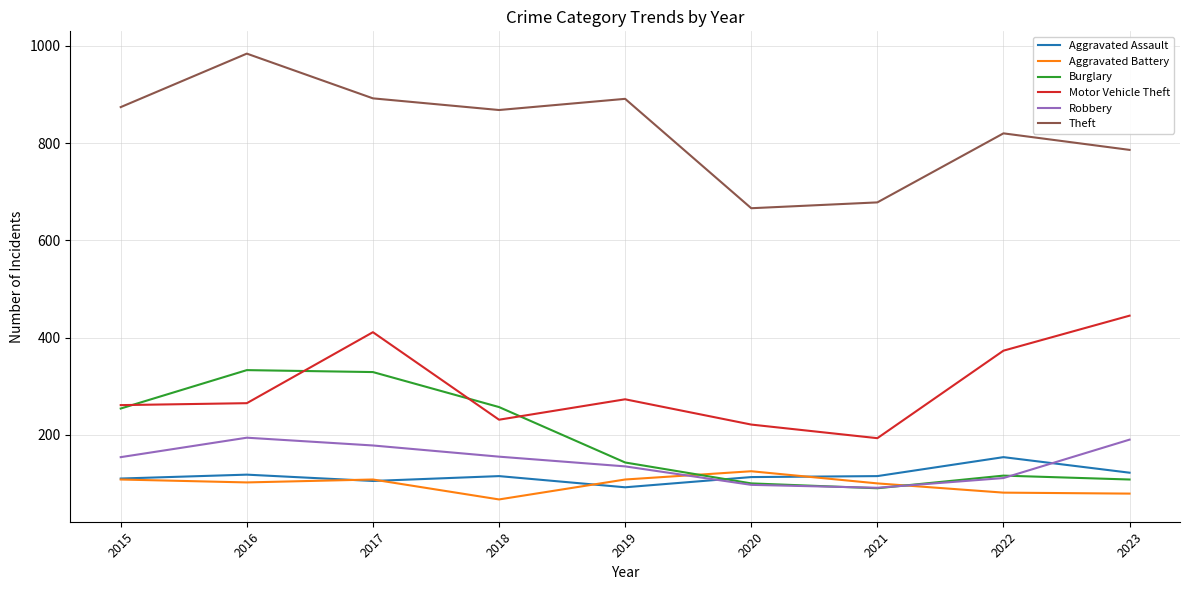

What is the difference between the highest and lowest values at 2023?

707